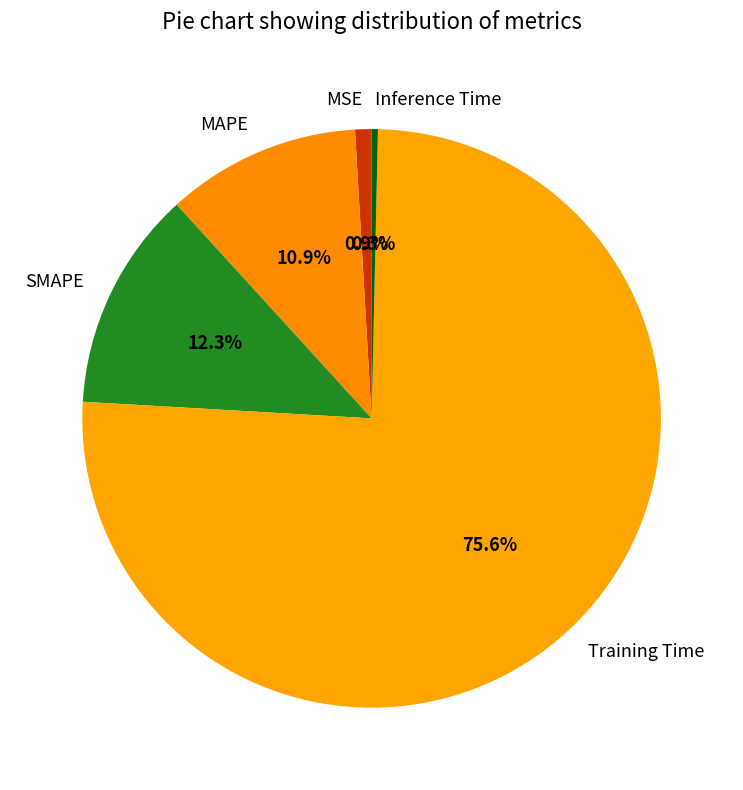

Rank the categories by value from lowest to highest.

Inference Time, MSE, MAPE, SMAPE, Training Time